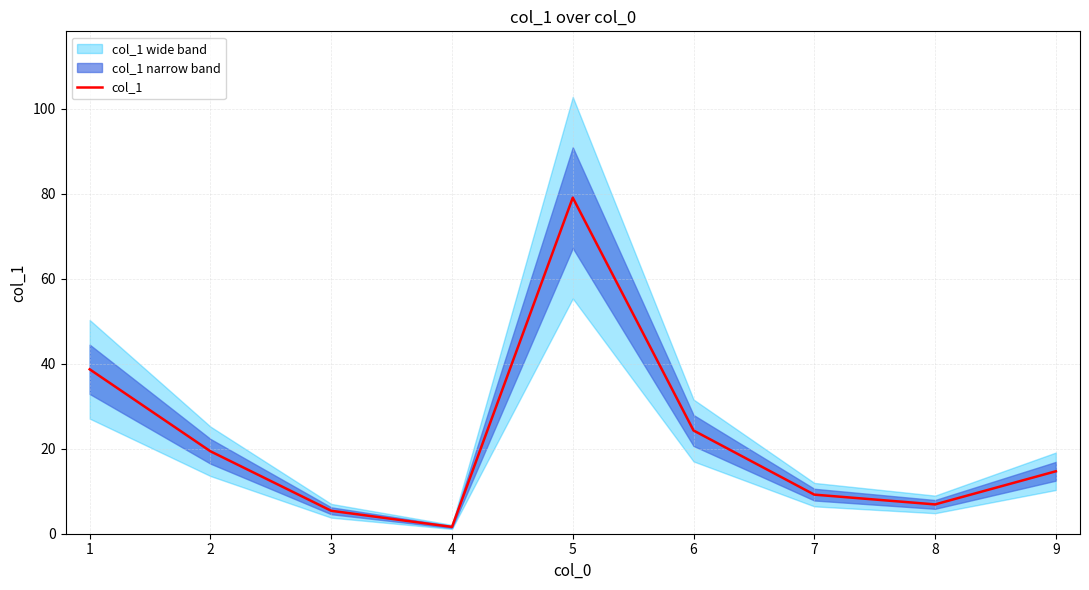

Is it true that col_1 equals 9.2 at 7?

True